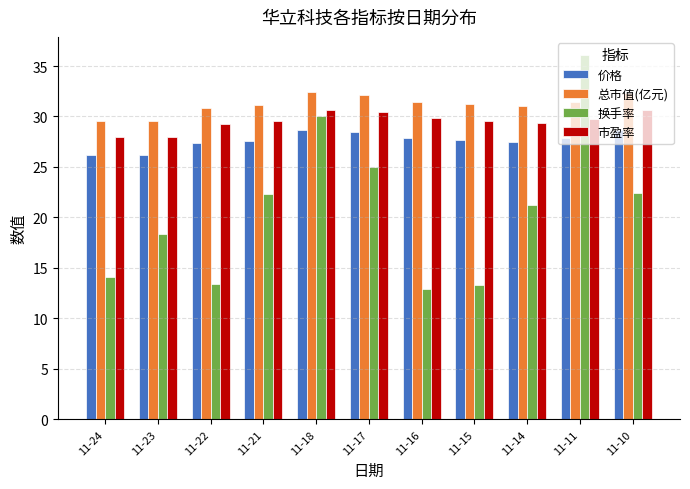

Between 11-23 and 11-10, which series saw the biggest shift?

换手率